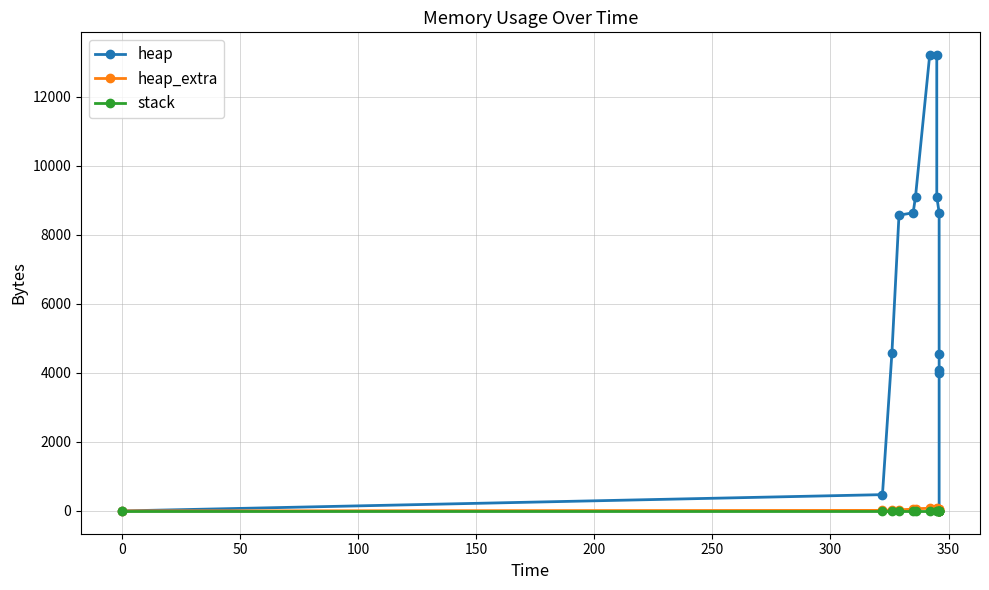

How many data points does each series have?

14